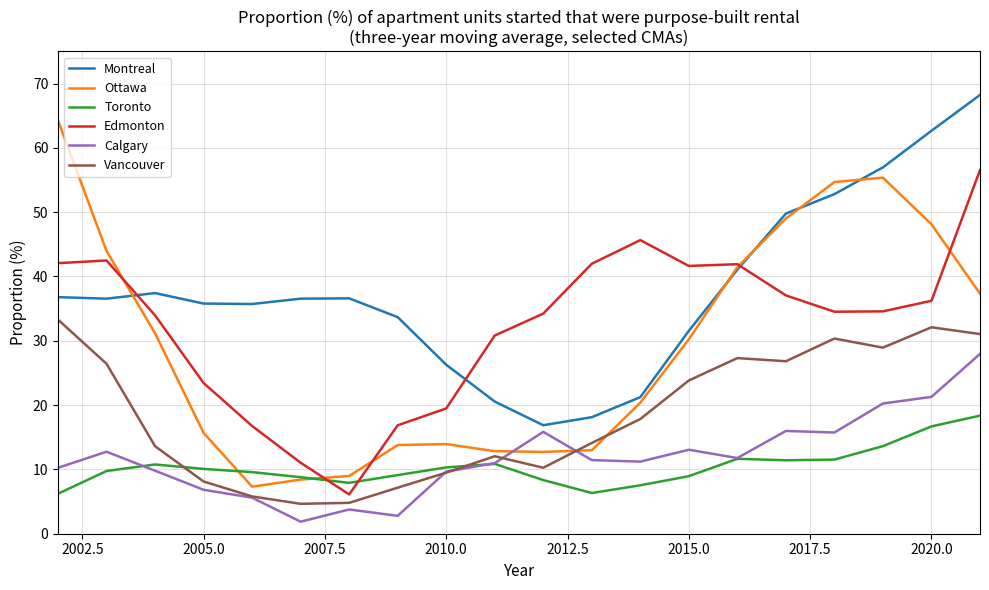

Which series has the largest total across all categories?

Montreal